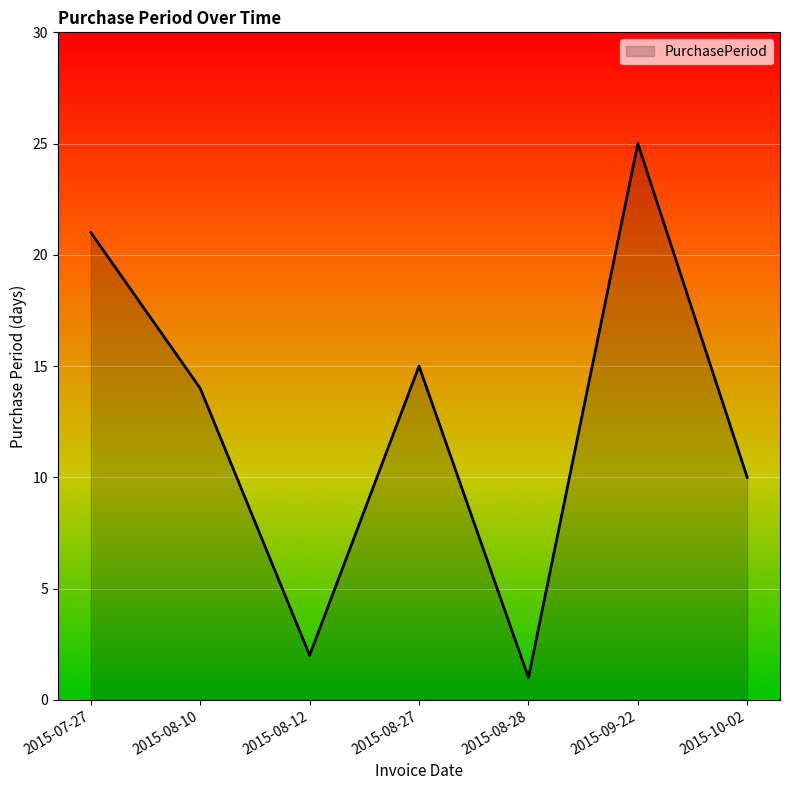

How many series are shown in this chart?

1